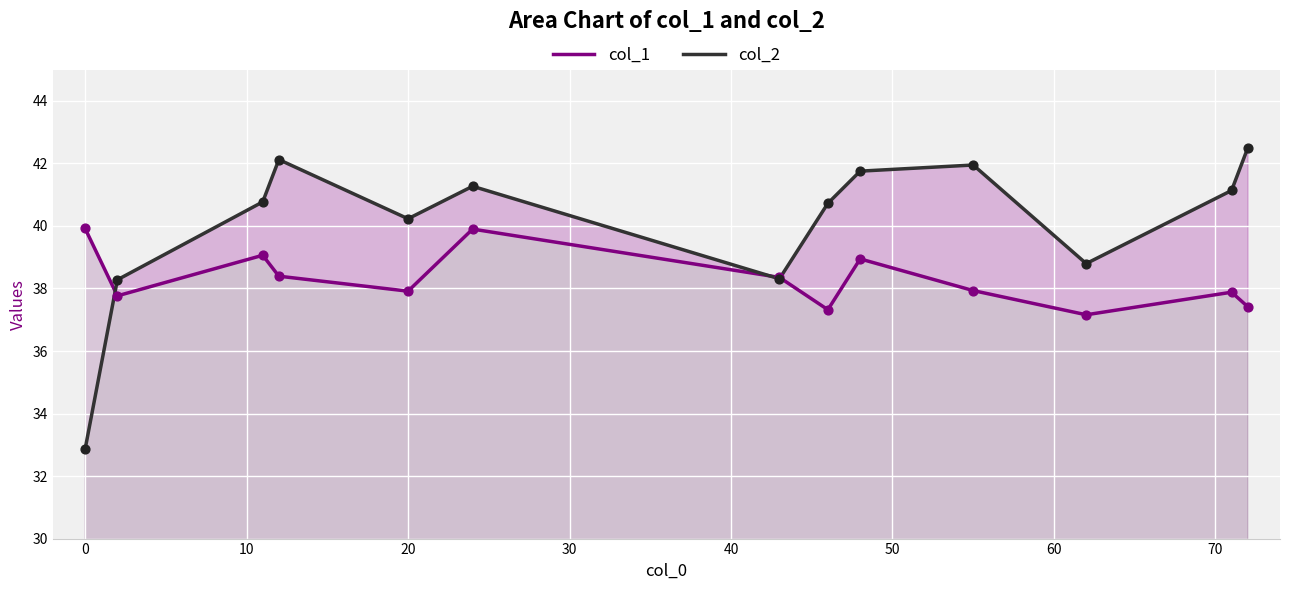

Which series has the largest total across all categories?

col_2